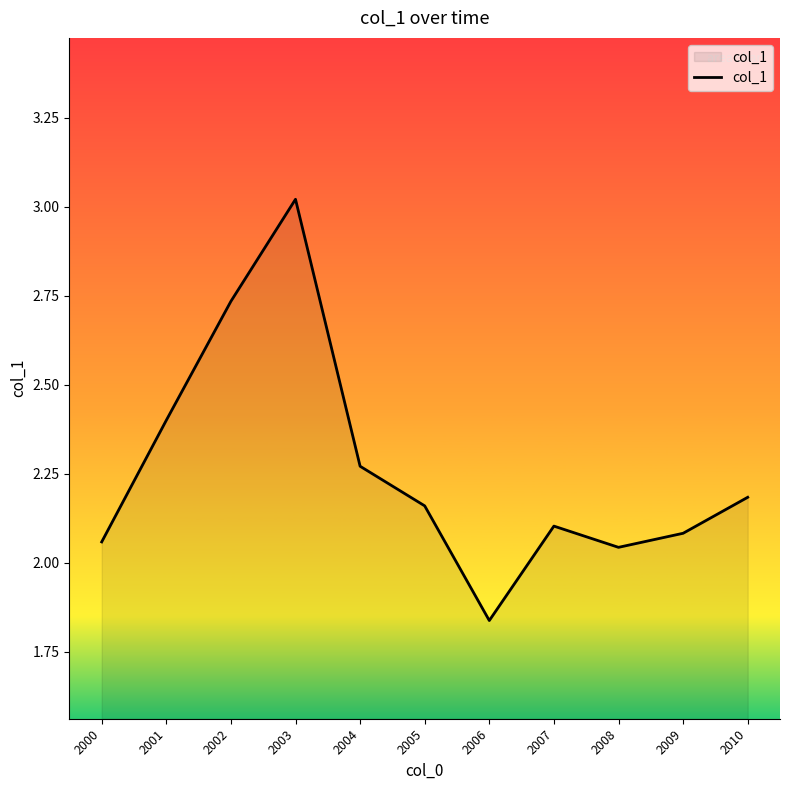

Approximately how many times larger is the value at 2007 compared to 2004?

0.9